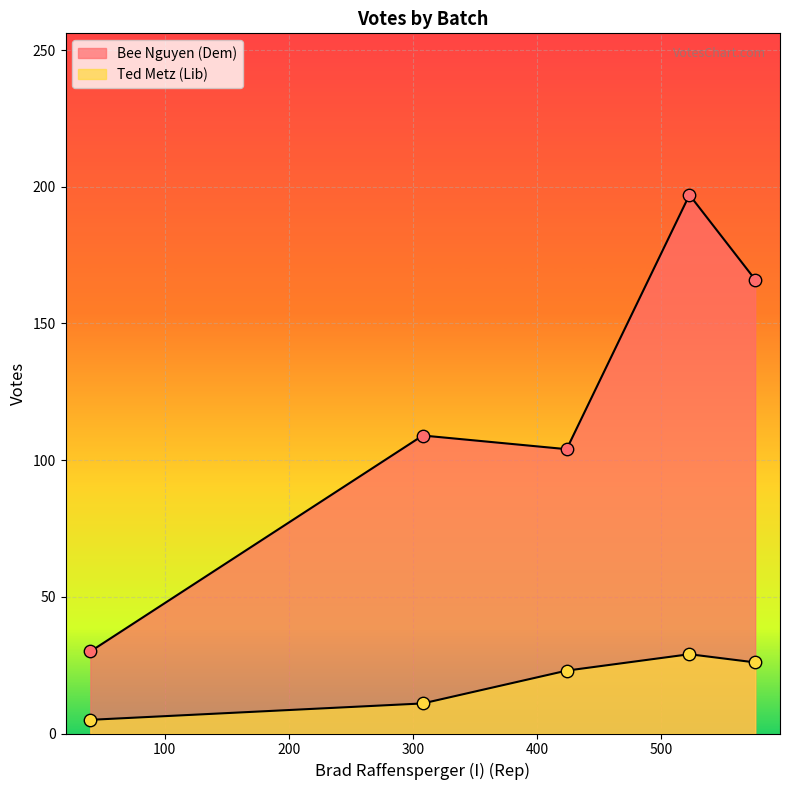

What are all the series names shown in the legend?

Bee Nguyen (Dem), Ted Metz (Lib)